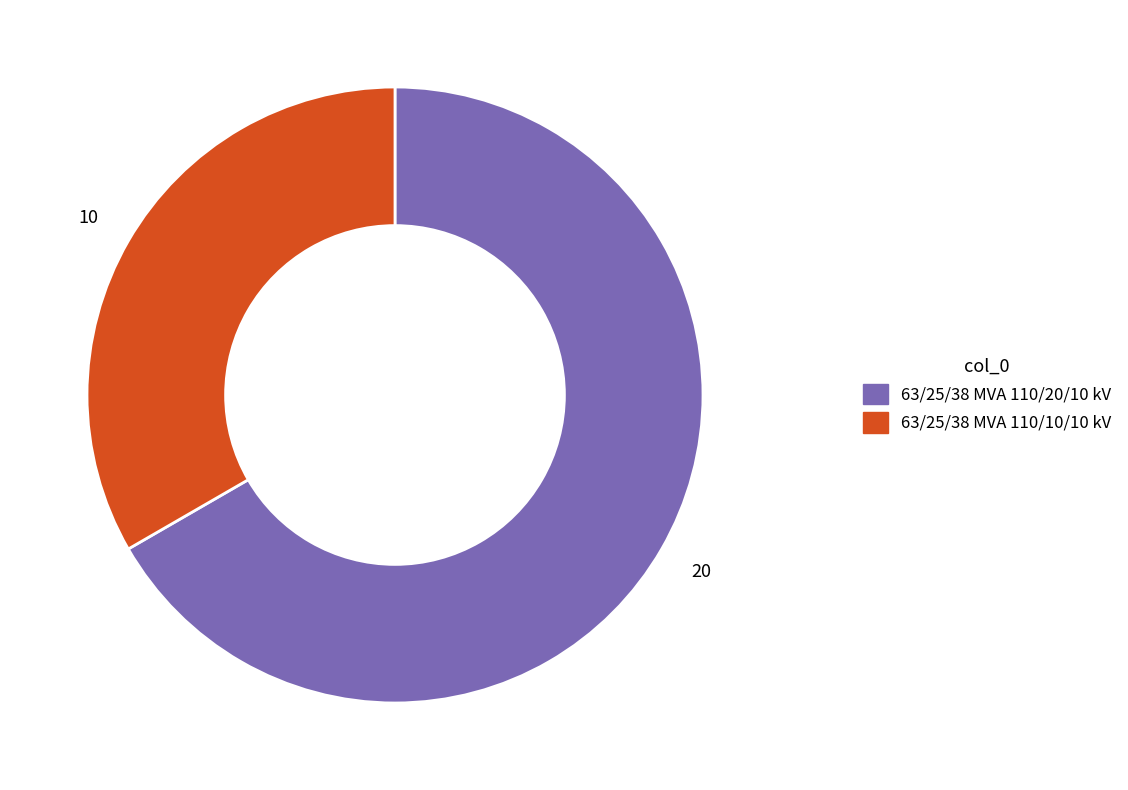

Which category has the smallest portion of the pie?

63/25/38 MVA 110/10/10 kV